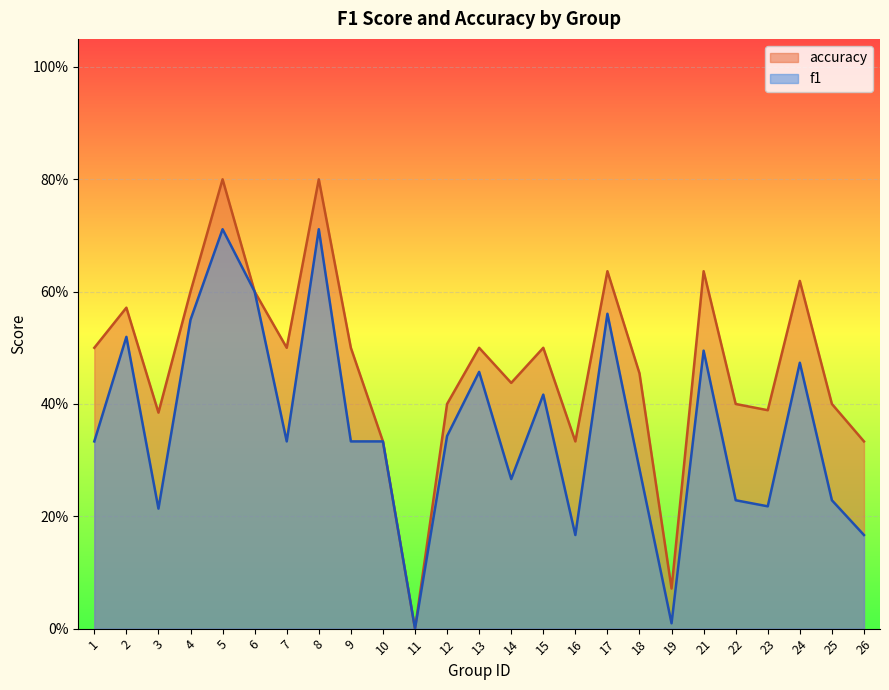

At which category is the sum across all series the highest?

5